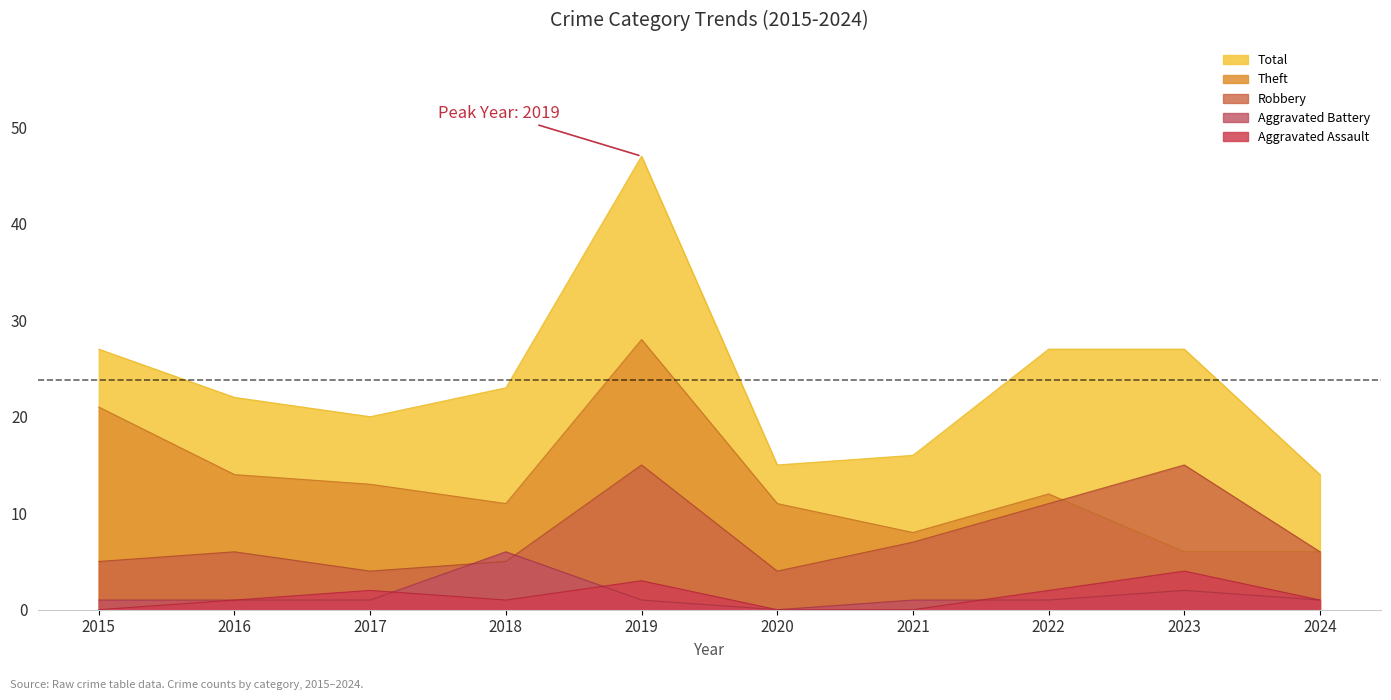

Which series changed the most between 2017 and 2020?

Total